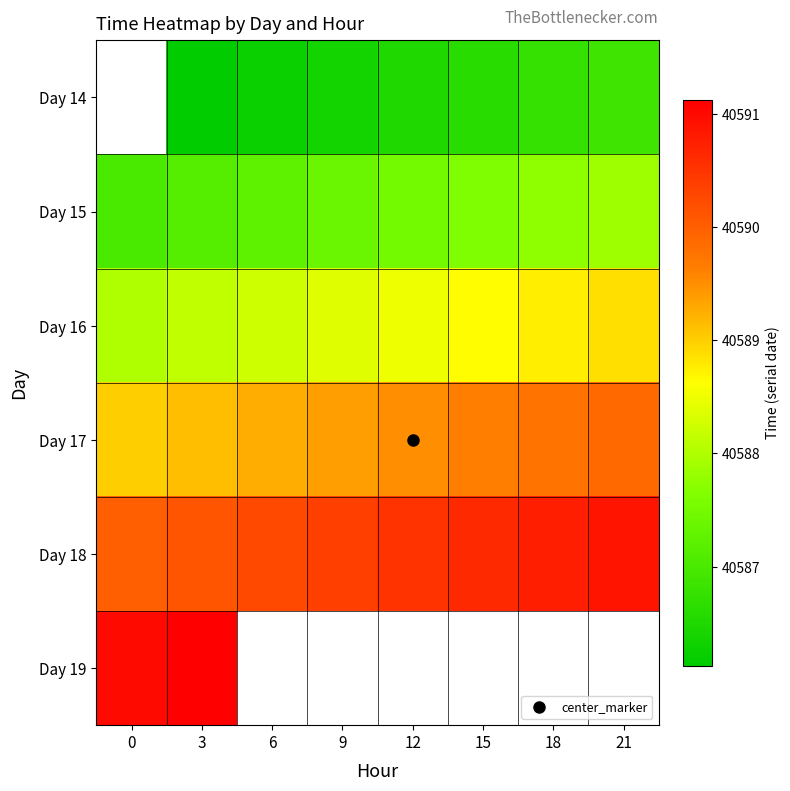

At which category is the sum across all series the highest?

3